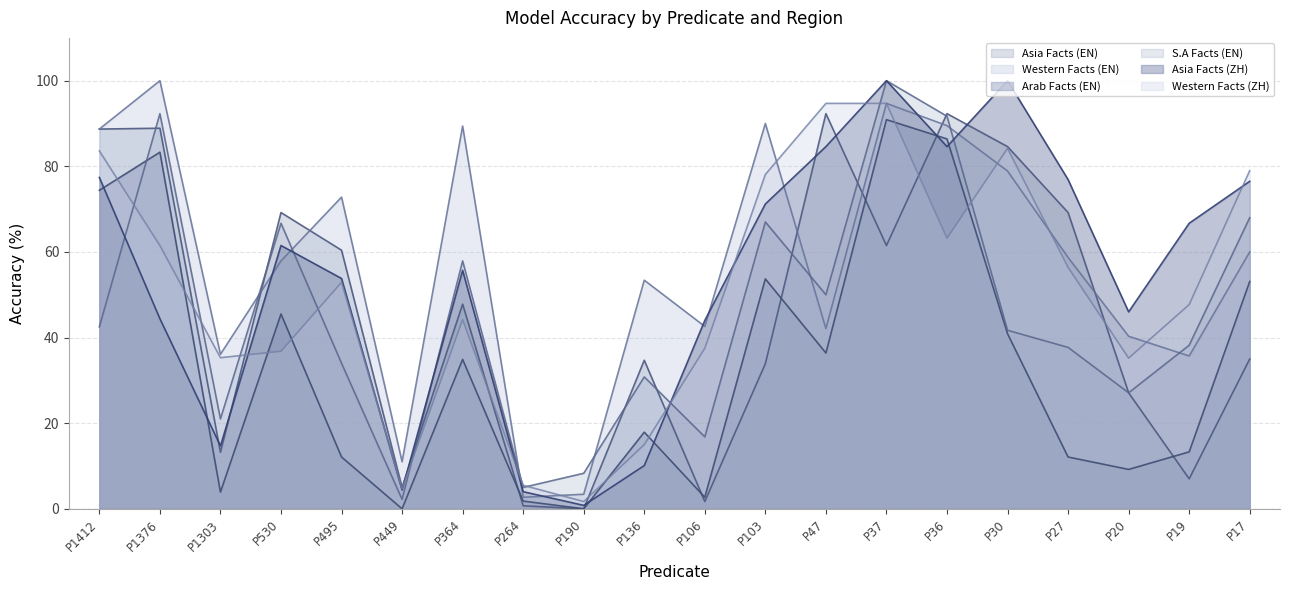

Which series has the largest range (max minus min)?

Asia Facts (ZH)